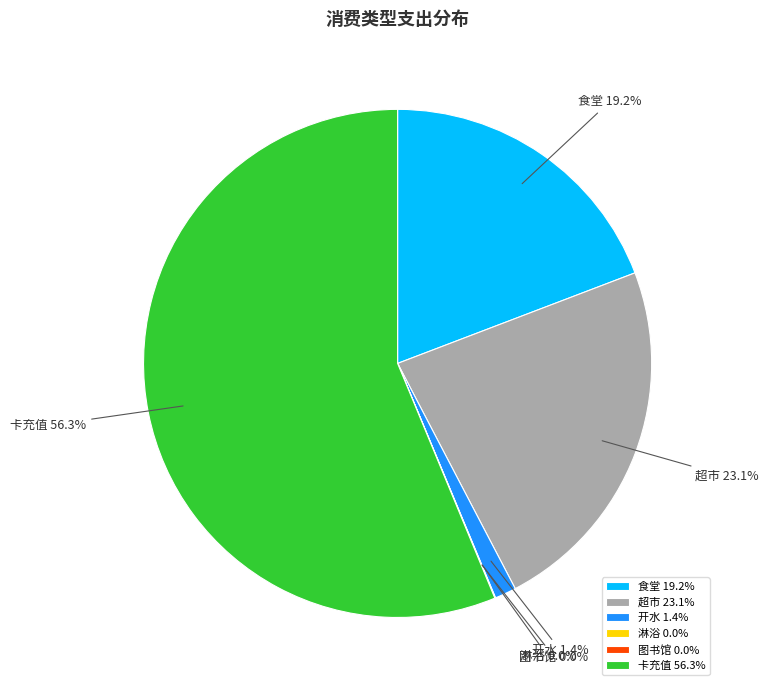

To the nearest percent, what is the difference between the largest and smallest slice percentages?

56%